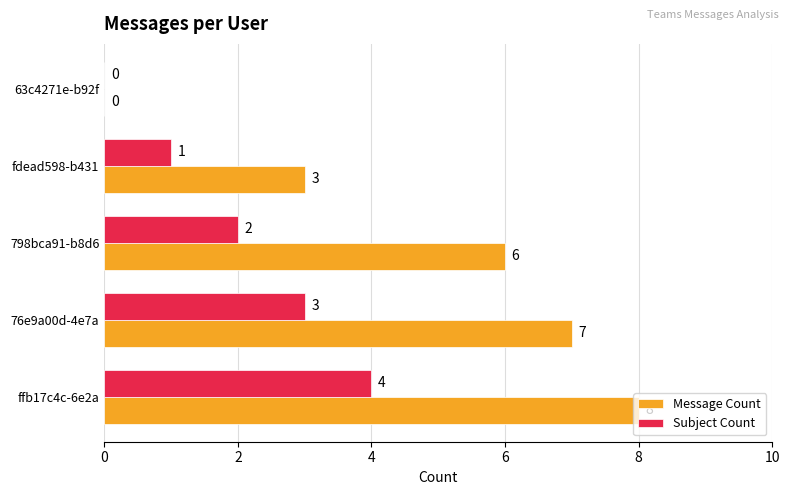

At which label does Subject Count reach its peak?

ffb17c4c-6e2a